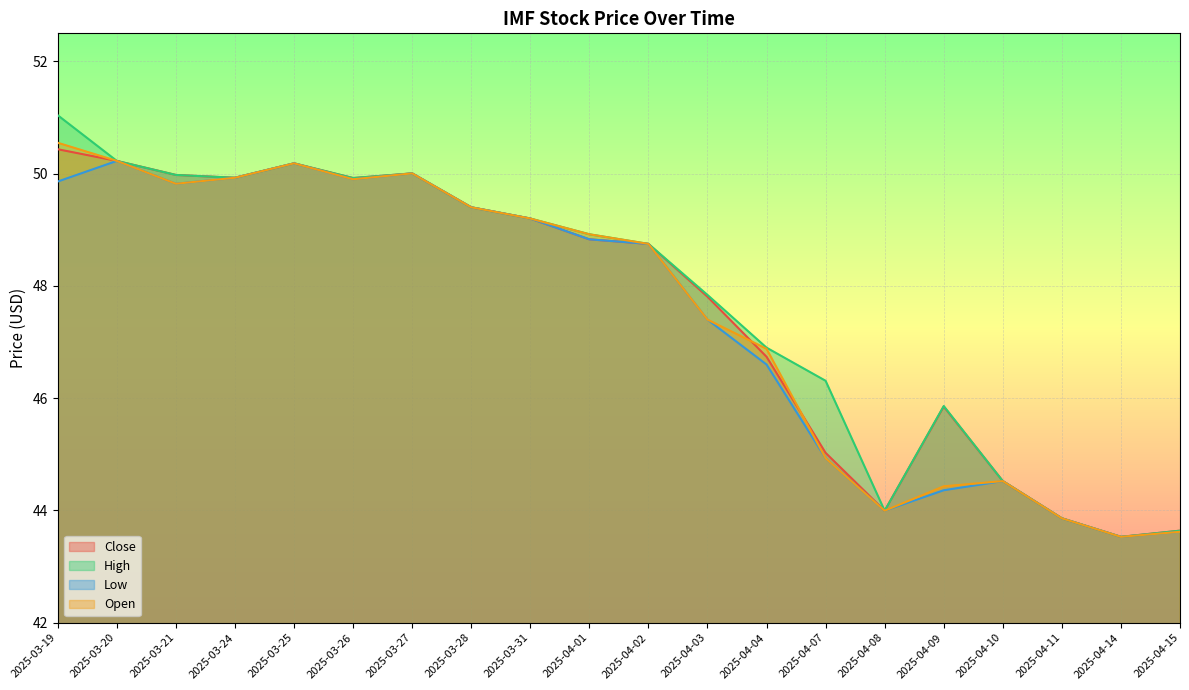

Does the chart display data point markers on the line(s)?

No